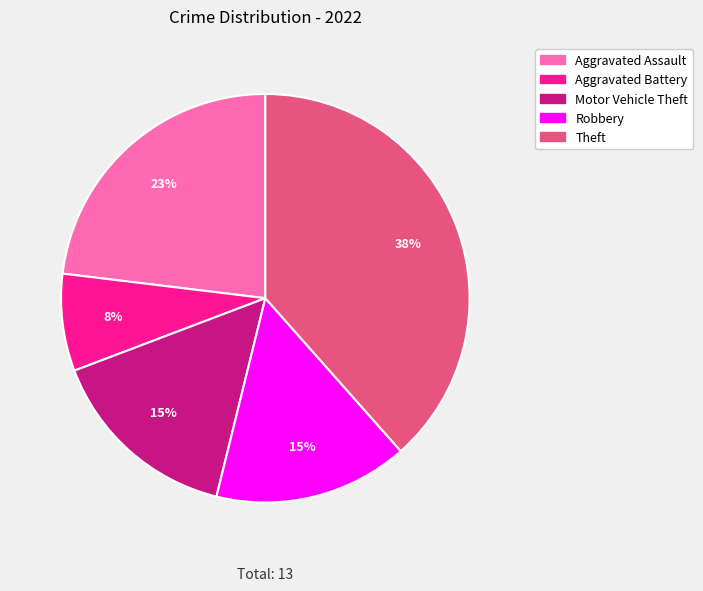

How many segments does this pie chart have?

5